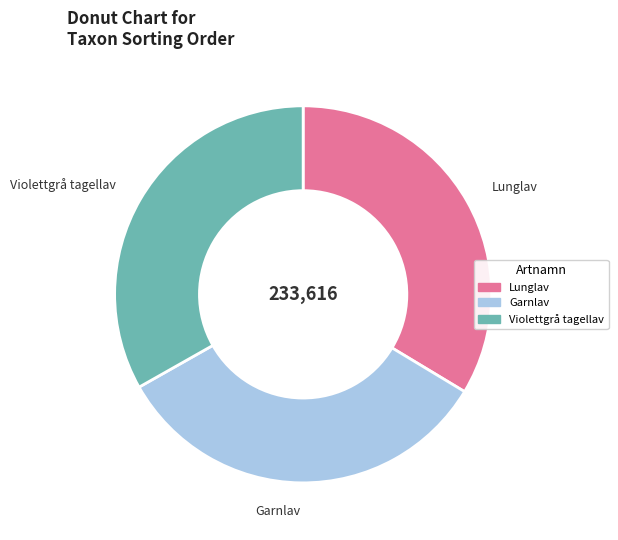

The Violettgrå tagellav slice represents 25% of the pie. True or false?

False